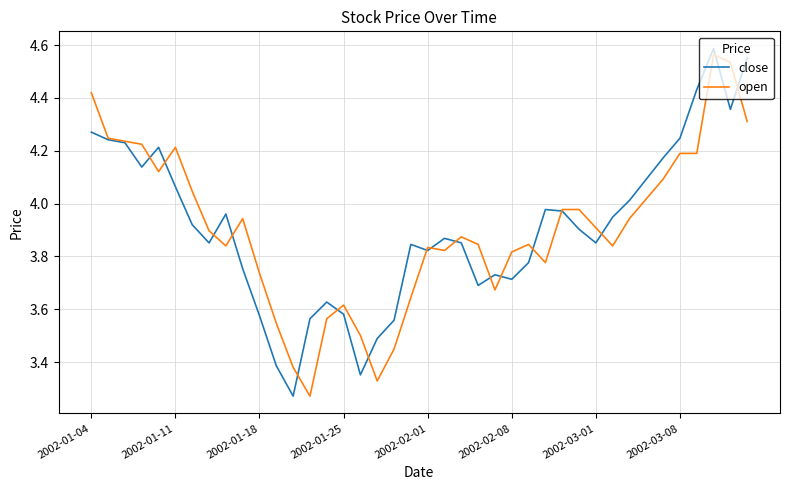

What is the smallest value displayed?

3.3